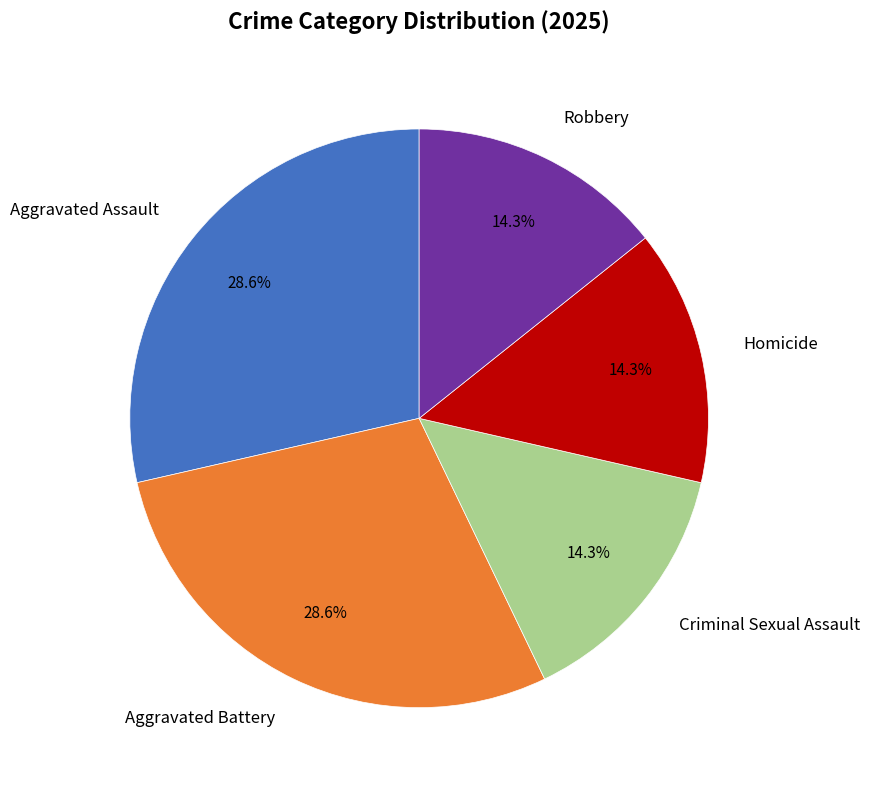

Does any single category account for the majority?

No